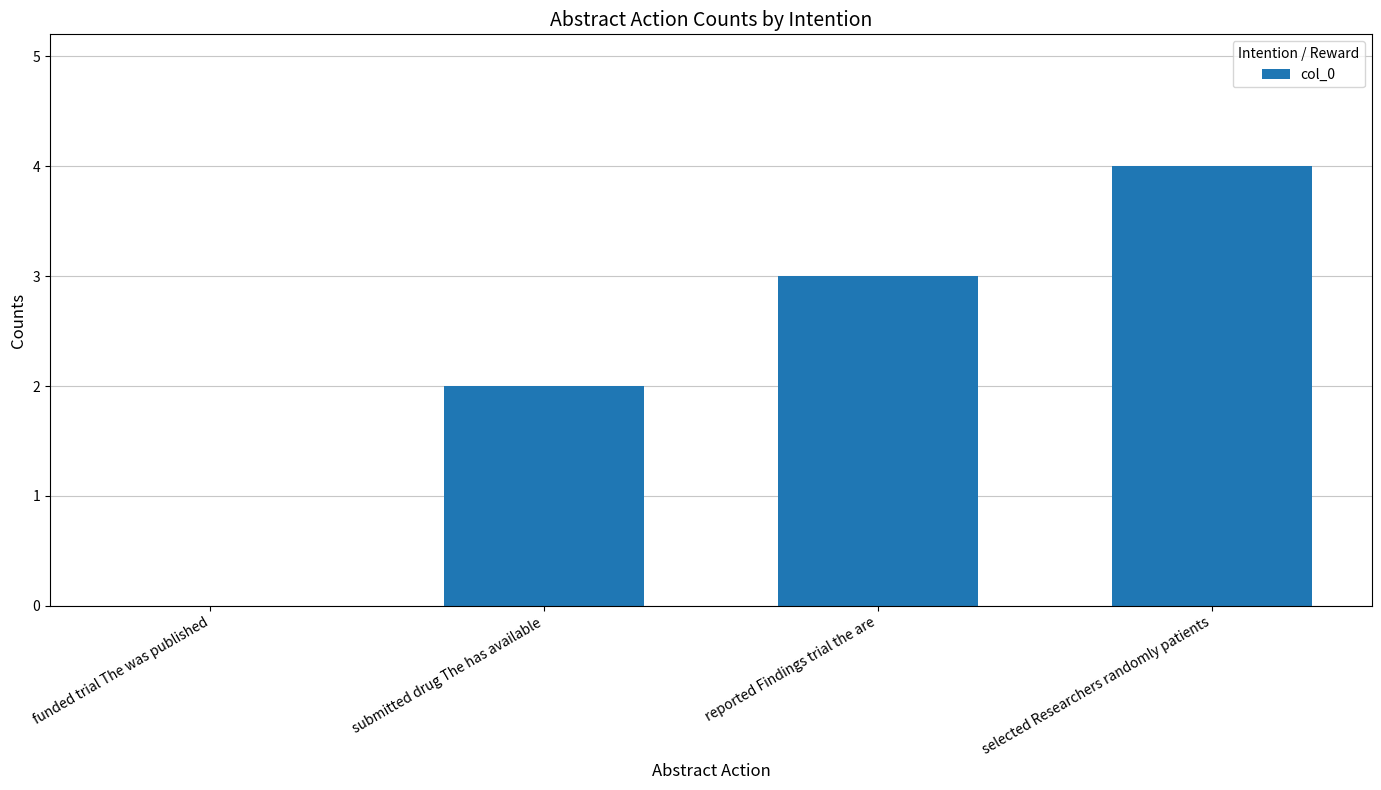

Count the values in the range 2 to 4.

3